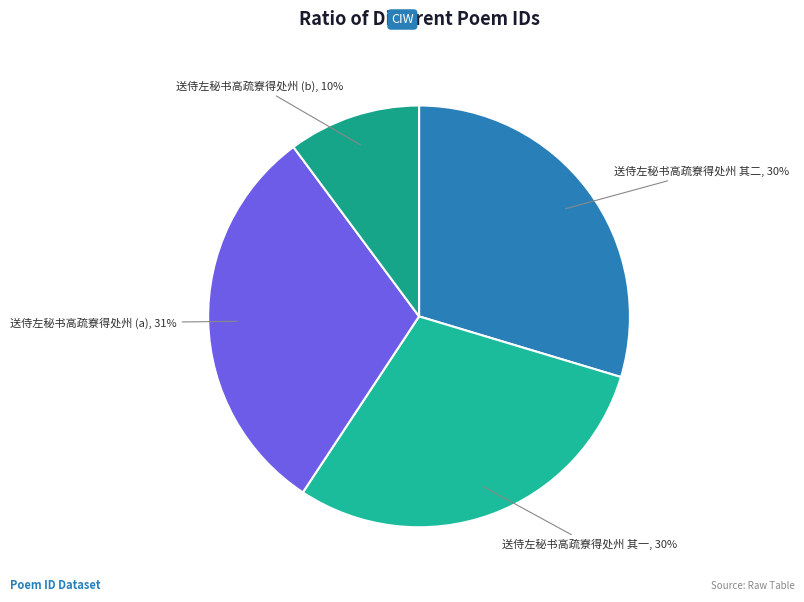

Is it true that 送侍左秘书高疏寮得处州 (a) is 31% of the pie?

True